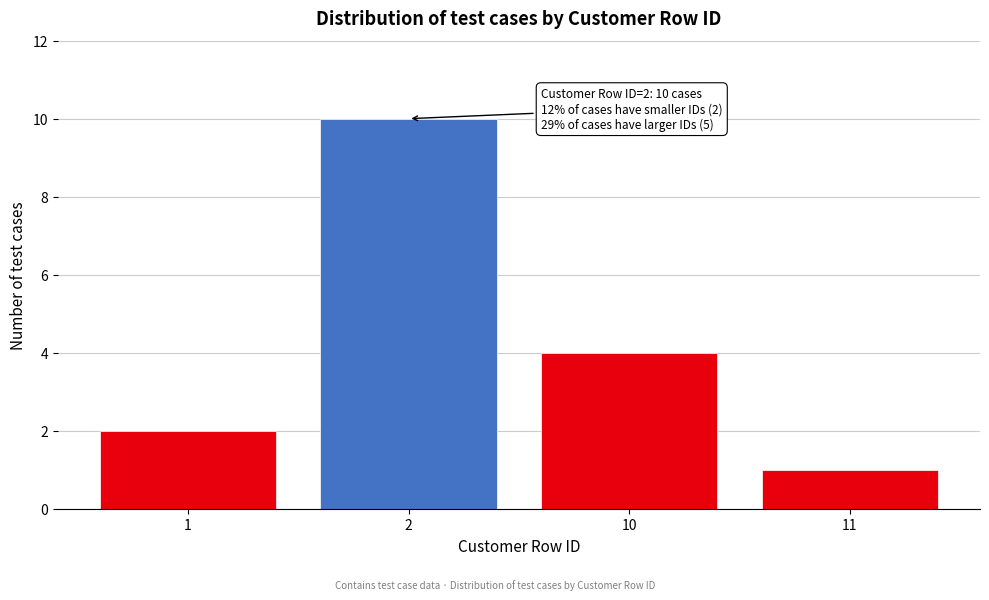

Reading left to right, extract all data points from this chart.

2	10	4	1